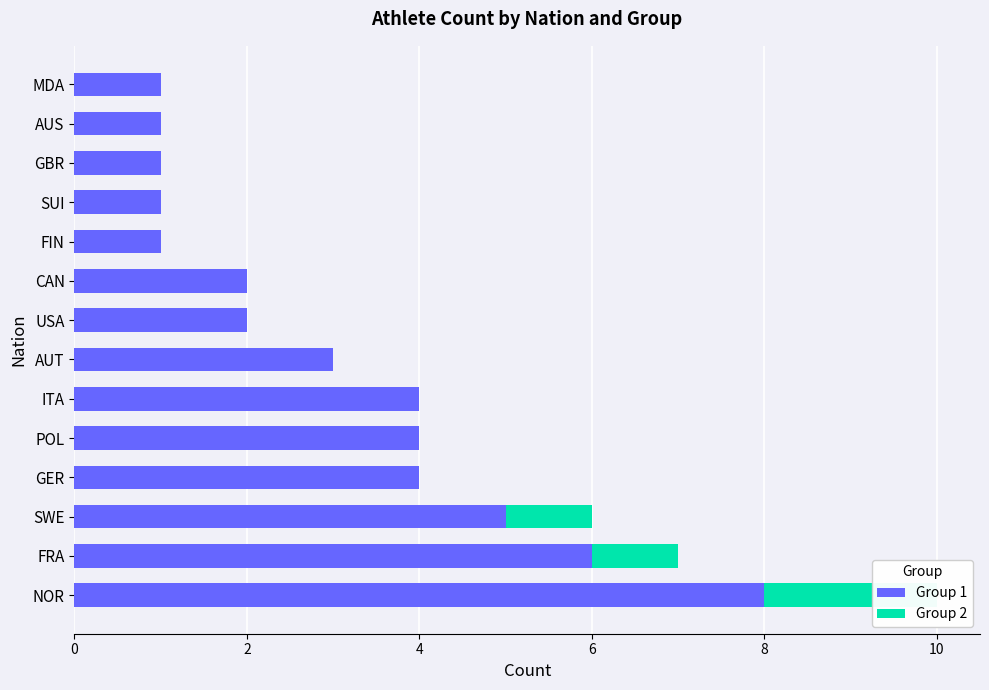

Between FRA and FIN, which series saw the biggest shift?

Group 1